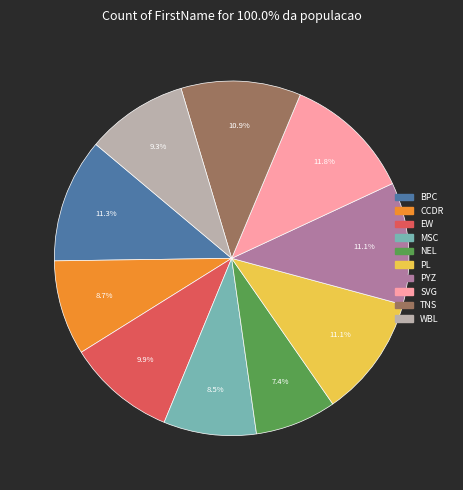

True or false: SVG accounts for 5% of the total.

False